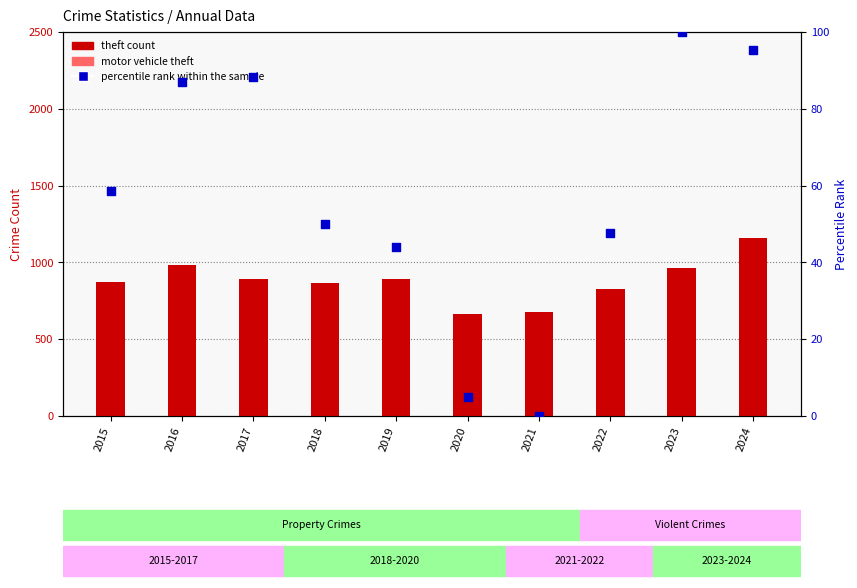

Which series reaches the maximum Y coordinate?

theft count